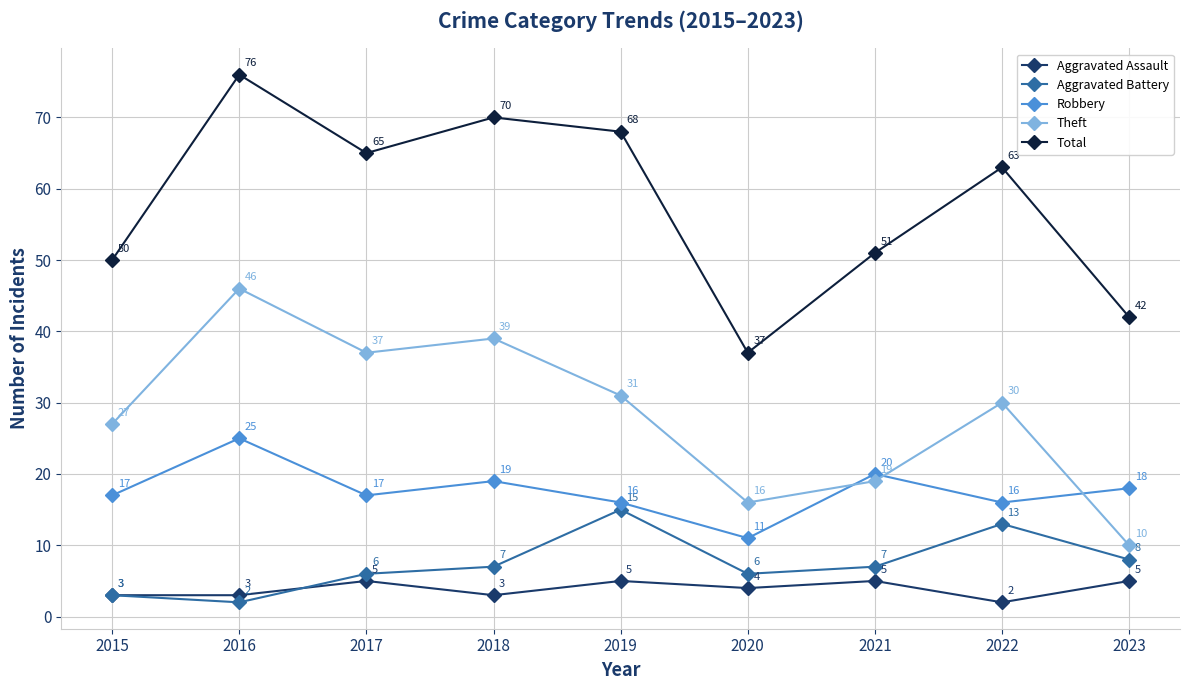

What is the sum of the Aggravated Assault values at 2019 and 2016?

8